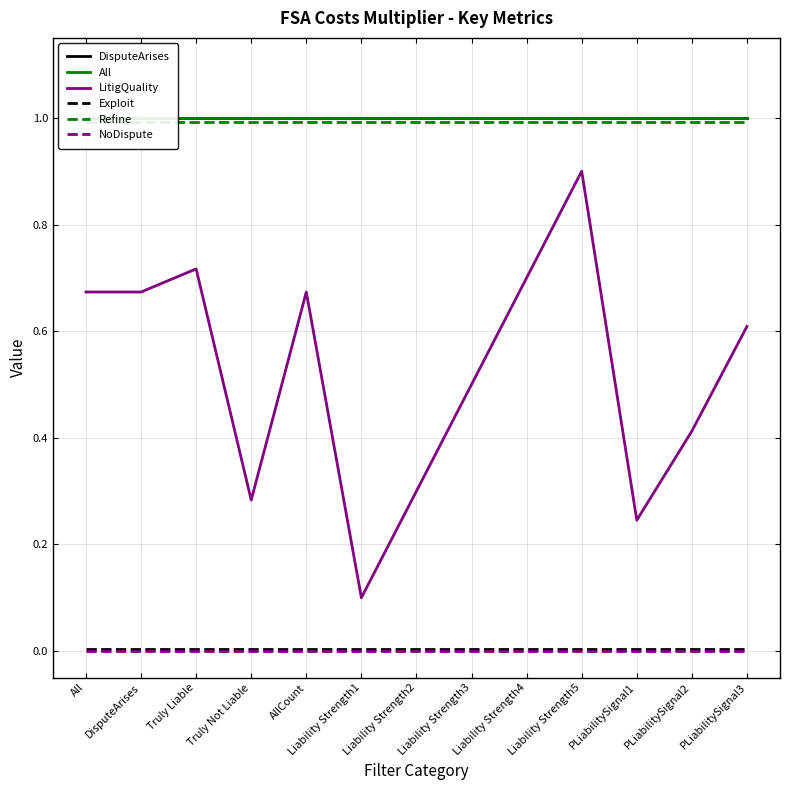

Which series has the widest spread of values?

LitigQuality